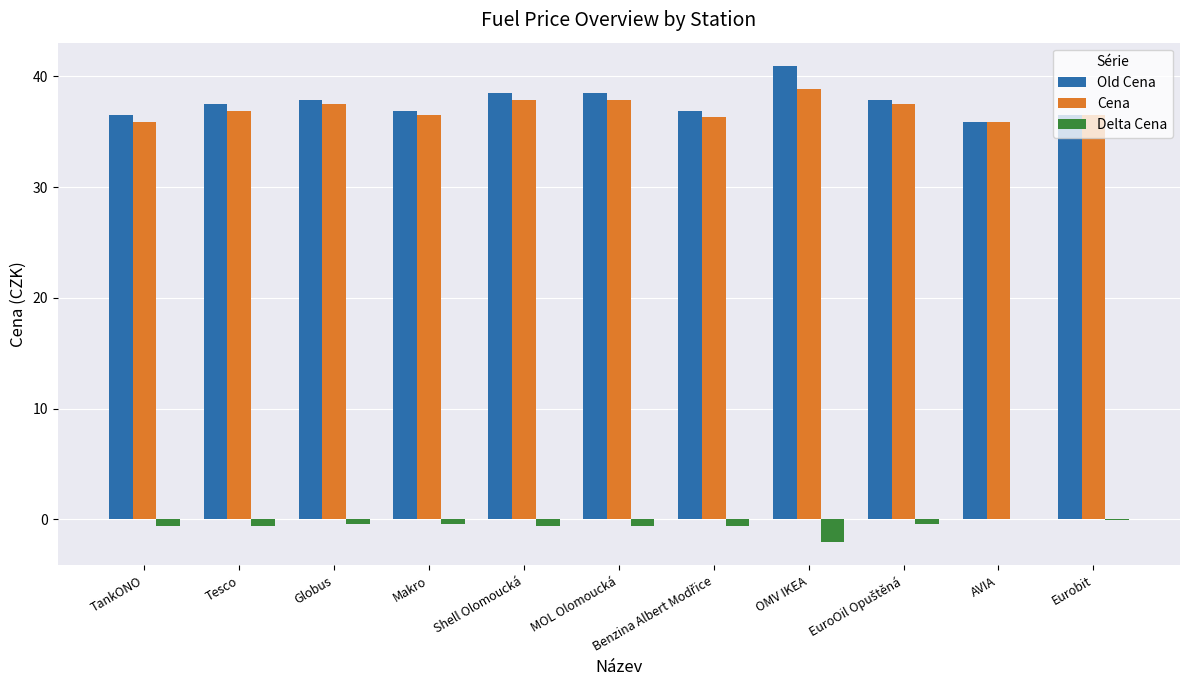

True or false: Cena has a value of 38.9 at OMV IKEA.

True